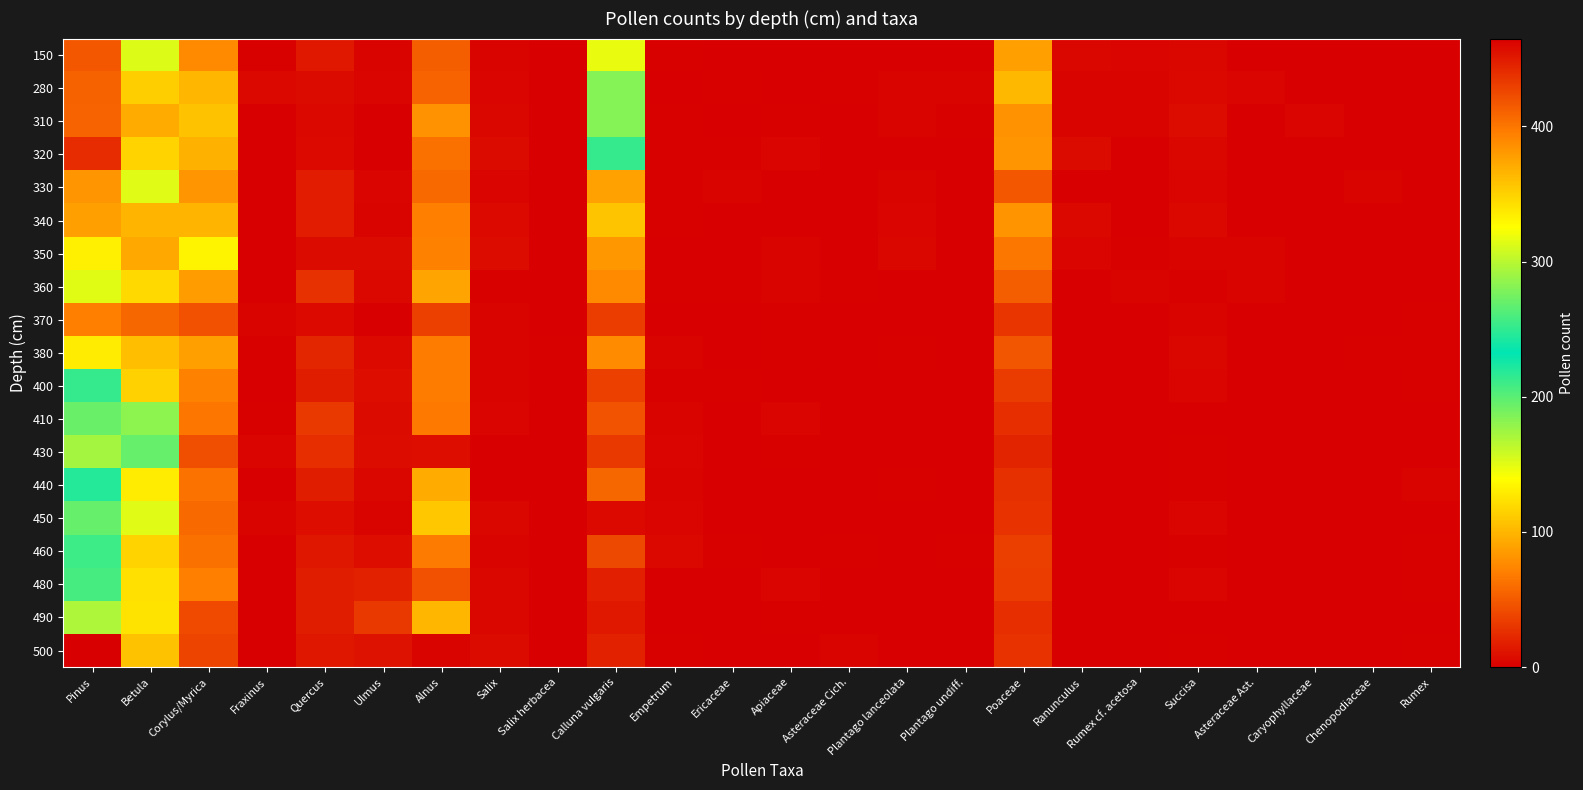

Reading left to right, extract all data points from this chart.

150: Pinus=49	Betula=152	Corylus/Myrica=76	Fraxinus=1	Quercus=14	Ulmus=2	Alnus=52	Salix=2	Salix herbacea=0	Calluna vulgaris=148	Empetrum=1	Ericaceae=0	Apiaceae=0	Asteraceae Cich.=0	Plantago lanceolata=0	Plantago undiff.=0	Poaceae=88	Ranunculus=4	Rumex cf. acetosa=3	Succisa=4	Asteraceae Ast.=0	Caryophyllaceae=0	Chenopodiaceae=0	Rumex=0
280: Pinus=54	Betula=113	Corylus/Myrica=100	Fraxinus=5	Quercus=7	Ulmus=3	Alnus=55	Salix=3	Salix herbacea=0	Calluna vulgaris=184	Empetrum=0	Ericaceae=1	Apiaceae=0	Asteraceae Cich.=1	Plantago lanceolata=2	Plantago undiff.=2	Poaceae=101	Ranunculus=2	Rumex cf. acetosa=2	Succisa=5	Asteraceae Ast.=3	Caryophyllaceae=0	Chenopodiaceae=0	Rumex=0
310: Pinus=55	Betula=94	Corylus/Myrica=107	Fraxinus=0	Quercus=5	Ulmus=0	Alnus=80	Salix=4	Salix herbacea=0	Calluna vulgaris=184	Empetrum=1	Ericaceae=0	Apiaceae=1	Asteraceae Cich.=0	Plantago lanceolata=2	Plantago undiff.=1	Poaceae=80	Ranunculus=2	Rumex cf. acetosa=2	Succisa=8	Asteraceae Ast.=0	Caryophyllaceae=3	Chenopodiaceae=0	Rumex=0
320: Pinus=25	Betula=116	Corylus/Myrica=98	Fraxinus=0	Quercus=6	Ulmus=0	Alnus=62	Salix=7	Salix herbacea=0	Calluna vulgaris=213	Empetrum=1	Ericaceae=1	Apiaceae=3	Asteraceae Cich.=0	Plantago lanceolata=0	Plantago undiff.=0	Poaceae=82	Ranunculus=7	Rumex cf. acetosa=0	Succisa=4	Asteraceae Ast.=0	Caryophyllaceae=0	Chenopodiaceae=0	Rumex=0
330: Pinus=82	Betula=151	Corylus/Myrica=82	Fraxinus=0	Quercus=16	Ulmus=3	Alnus=59	Salix=3	Salix herbacea=0	Calluna vulgaris=89	Empetrum=1	Ericaceae=2	Apiaceae=0	Asteraceae Cich.=0	Plantago lanceolata=2	Plantago undiff.=0	Poaceae=49	Ranunculus=0	Rumex cf. acetosa=0	Succisa=3	Asteraceae Ast.=0	Caryophyllaceae=0	Chenopodiaceae=2	Rumex=0
340: Pinus=88	Betula=99	Corylus/Myrica=99	Fraxinus=0	Quercus=16	Ulmus=2	Alnus=70	Salix=6	Salix herbacea=0	Calluna vulgaris=108	Empetrum=1	Ericaceae=0	Apiaceae=0	Asteraceae Cich.=0	Plantago lanceolata=3	Plantago undiff.=0	Poaceae=81	Ranunculus=5	Rumex cf. acetosa=0	Succisa=5	Asteraceae Ast.=0	Caryophyllaceae=0	Chenopodiaceae=0	Rumex=0
350: Pinus=131	Betula=93	Corylus/Myrica=134	Fraxinus=0	Quercus=7	Ulmus=7	Alnus=71	Salix=8	Salix herbacea=0	Calluna vulgaris=83	Empetrum=0	Ericaceae=0	Apiaceae=2	Asteraceae Cich.=0	Plantago lanceolata=4	Plantago undiff.=0	Poaceae=66	Ranunculus=3	Rumex cf. acetosa=1	Succisa=2	Asteraceae Ast.=2	Caryophyllaceae=0	Chenopodiaceae=0	Rumex=0
360: Pinus=150	Betula=119	Corylus/Myrica=86	Fraxinus=0	Quercus=28	Ulmus=5	Alnus=90	Salix=1	Salix herbacea=0	Calluna vulgaris=76	Empetrum=1	Ericaceae=1	Apiaceae=2	Asteraceae Cich.=1	Plantago lanceolata=0	Plantago undiff.=0	Poaceae=52	Ranunculus=0	Rumex cf. acetosa=2	Succisa=1	Asteraceae Ast.=2	Caryophyllaceae=0	Chenopodiaceae=0	Rumex=0
370: Pinus=70	Betula=57	Corylus/Myrica=45	Fraxinus=2	Quercus=6	Ulmus=0	Alnus=36	Salix=2	Salix herbacea=0	Calluna vulgaris=34	Empetrum=0	Ericaceae=0	Apiaceae=1	Asteraceae Cich.=0	Plantago lanceolata=0	Plantago undiff.=0	Poaceae=30	Ranunculus=0	Rumex cf. acetosa=0	Succisa=2	Asteraceae Ast.=0	Caryophyllaceae=0	Chenopodiaceae=0	Rumex=1
380: Pinus=129	Betula=105	Corylus/Myrica=88	Fraxinus=1	Quercus=21	Ulmus=6	Alnus=69	Salix=2	Salix herbacea=1	Calluna vulgaris=77	Empetrum=2	Ericaceae=0	Apiaceae=1	Asteraceae Cich.=0	Plantago lanceolata=1	Plantago undiff.=0	Poaceae=48	Ranunculus=0	Rumex cf. acetosa=0	Succisa=4	Asteraceae Ast.=0	Caryophyllaceae=0	Chenopodiaceae=1	Rumex=1
400: Pinus=213	Betula=115	Corylus/Myrica=71	Fraxinus=0	Quercus=17	Ulmus=9	Alnus=69	Salix=2	Salix herbacea=0	Calluna vulgaris=36	Empetrum=1	Ericaceae=1	Apiaceae=0	Asteraceae Cich.=0	Plantago lanceolata=0	Plantago undiff.=0	Poaceae=33	Ranunculus=0	Rumex cf. acetosa=0	Succisa=3	Asteraceae Ast.=0	Caryophyllaceae=0	Chenopodiaceae=0	Rumex=1
410: Pinus=194	Betula=181	Corylus/Myrica=65	Fraxinus=1	Quercus=31	Ulmus=7	Alnus=67	Salix=3	Salix herbacea=0	Calluna vulgaris=46	Empetrum=2	Ericaceae=0	Apiaceae=3	Asteraceae Cich.=0	Plantago lanceolata=0	Plantago undiff.=0	Poaceae=26	Ranunculus=0	Rumex cf. acetosa=0	Succisa=0	Asteraceae Ast.=0	Caryophyllaceae=0	Chenopodiaceae=0	Rumex=0
430: Pinus=292	Betula=196	Corylus/Myrica=43	Fraxinus=3	Quercus=26	Ulmus=8	Alnus=9	Salix=0	Salix herbacea=0	Calluna vulgaris=31	Empetrum=3	Ericaceae=0	Apiaceae=1	Asteraceae Cich.=0	Plantago lanceolata=0	Plantago undiff.=0	Poaceae=20	Ranunculus=0	Rumex cf. acetosa=0	Succisa=1	Asteraceae Ast.=0	Caryophyllaceae=0	Chenopodiaceae=0	Rumex=0
440: Pinus=219	Betula=129	Corylus/Myrica=63	Fraxinus=0	Quercus=17	Ulmus=4	Alnus=94	Salix=0	Salix herbacea=0	Calluna vulgaris=57	Empetrum=2	Ericaceae=0	Apiaceae=0	Asteraceae Cich.=0	Plantago lanceolata=1	Plantago undiff.=0	Poaceae=27	Ranunculus=0	Rumex cf. acetosa=0	Succisa=1	Asteraceae Ast.=0	Caryophyllaceae=0	Chenopodiaceae=0	Rumex=2
450: Pinus=196	Betula=151	Corylus/Myrica=59	Fraxinus=2	Quercus=9	Ulmus=2	Alnus=109	Salix=4	Salix herbacea=0	Calluna vulgaris=6	Empetrum=3	Ericaceae=0	Apiaceae=0	Asteraceae Cich.=0	Plantago lanceolata=0	Plantago undiff.=0	Poaceae=29	Ranunculus=0	Rumex cf. acetosa=0	Succisa=3	Asteraceae Ast.=0	Caryophyllaceae=0	Chenopodiaceae=0	Rumex=0
460: Pinus=255	Betula=116	Corylus/Myrica=62	Fraxinus=0	Quercus=13	Ulmus=9	Alnus=68	Salix=2	Salix herbacea=0	Calluna vulgaris=40	Empetrum=5	Ericaceae=1	Apiaceae=0	Asteraceae Cich.=1	Plantago lanceolata=0	Plantago undiff.=1	Poaceae=35	Ranunculus=0	Rumex cf. acetosa=0	Succisa=1	Asteraceae Ast.=0	Caryophyllaceae=0	Chenopodiaceae=0	Rumex=1
480: Pinus=258	Betula=123	Corylus/Myrica=70	Fraxinus=0	Quercus=17	Ulmus=19	Alnus=45	Salix=4	Salix herbacea=0	Calluna vulgaris=18	Empetrum=0	Ericaceae=0	Apiaceae=3	Asteraceae Cich.=0	Plantago lanceolata=0	Plantago undiff.=0	Poaceae=34	Ranunculus=0	Rumex cf. acetosa=0	Succisa=3	Asteraceae Ast.=0	Caryophyllaceae=0	Chenopodiaceae=0	Rumex=1
490: Pinus=296	Betula=125	Corylus/Myrica=41	Fraxinus=0	Quercus=17	Ulmus=31	Alnus=100	Salix=4	Salix herbacea=0	Calluna vulgaris=14	Empetrum=0	Ericaceae=0	Apiaceae=1	Asteraceae Cich.=0	Plantago lanceolata=0	Plantago undiff.=0	Poaceae=26	Ranunculus=0	Rumex cf. acetosa=0	Succisa=0	Asteraceae Ast.=0	Caryophyllaceae=0	Chenopodiaceae=0	Rumex=0
500: Pinus=465	Betula=107	Corylus/Myrica=38	Fraxinus=0	Quercus=13	Ulmus=10	Alnus=2	Salix=7	Salix herbacea=0	Calluna vulgaris=19	Empetrum=1	Ericaceae=0	Apiaceae=0	Asteraceae Cich.=2	Plantago lanceolata=0	Plantago undiff.=0	Poaceae=29	Ranunculus=0	Rumex cf. acetosa=0	Succisa=1	Asteraceae Ast.=0	Caryophyllaceae=0	Chenopodiaceae=0	Rumex=1